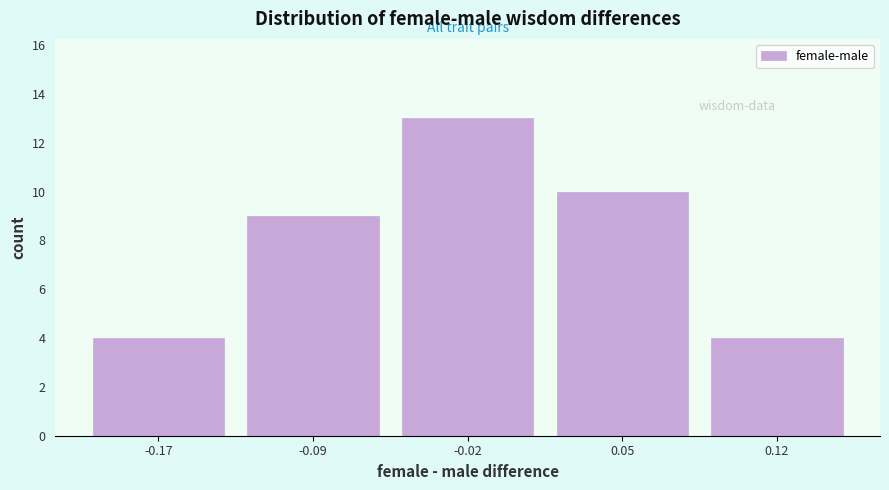

Reading left to right, extract all data points from this chart.

-0.17=4	-0.09=9	-0.02=13	0.05=10	0.12=4